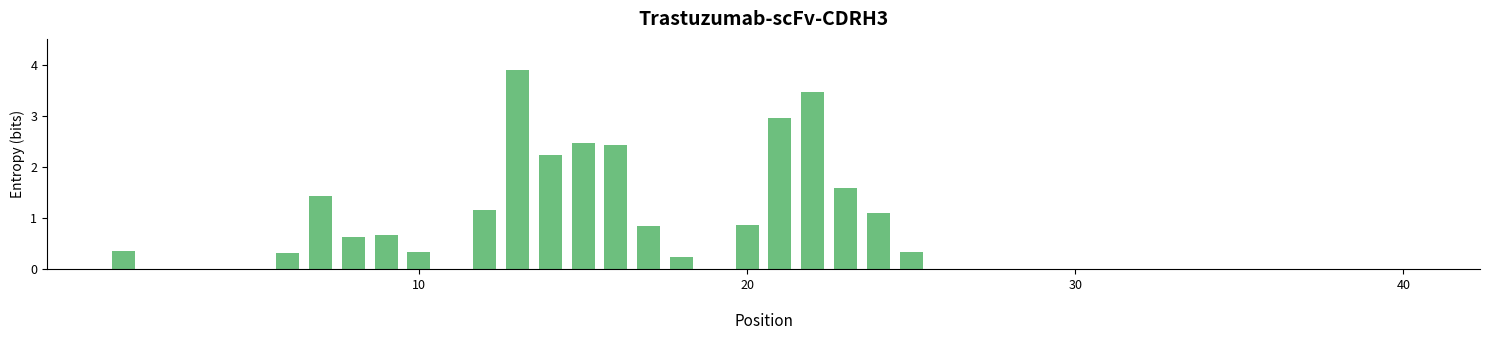

What is the maximum value shown in the chart?

3.9